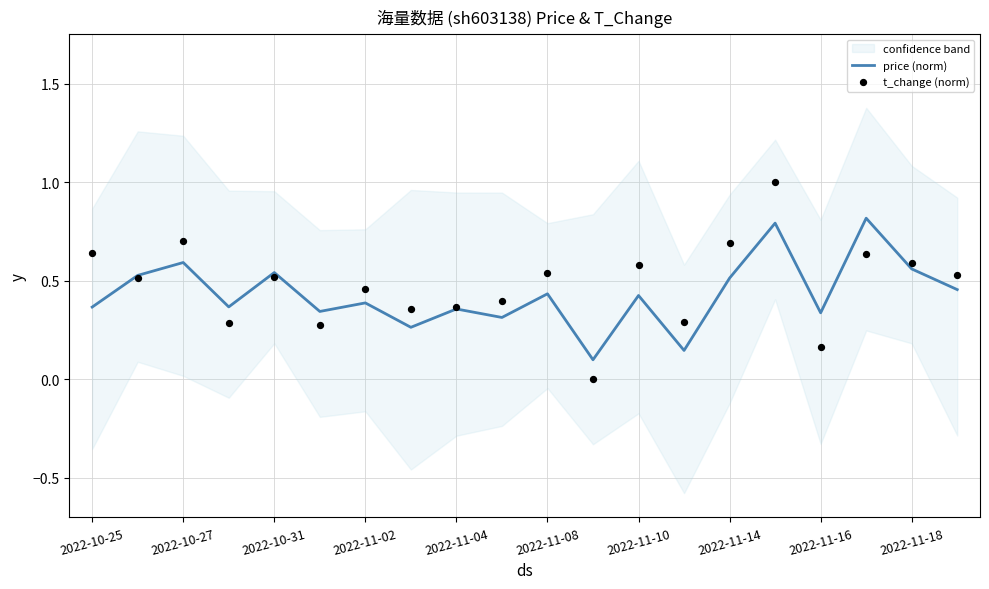

Which series has the largest Y range (max minus min)?

t_change (norm)